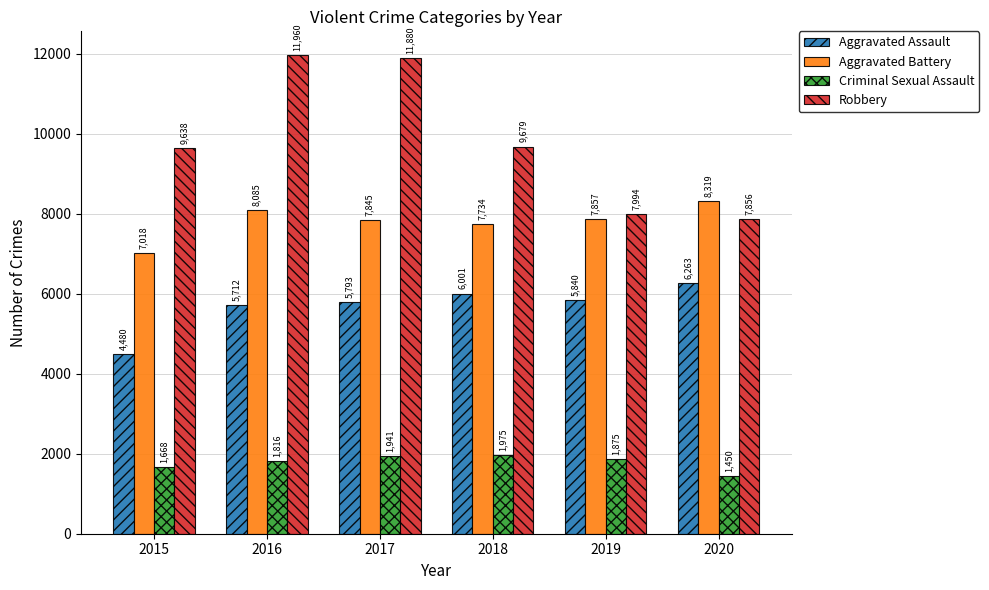

The Aggravated Battery series shows 3822 at 2020. True or false?

False